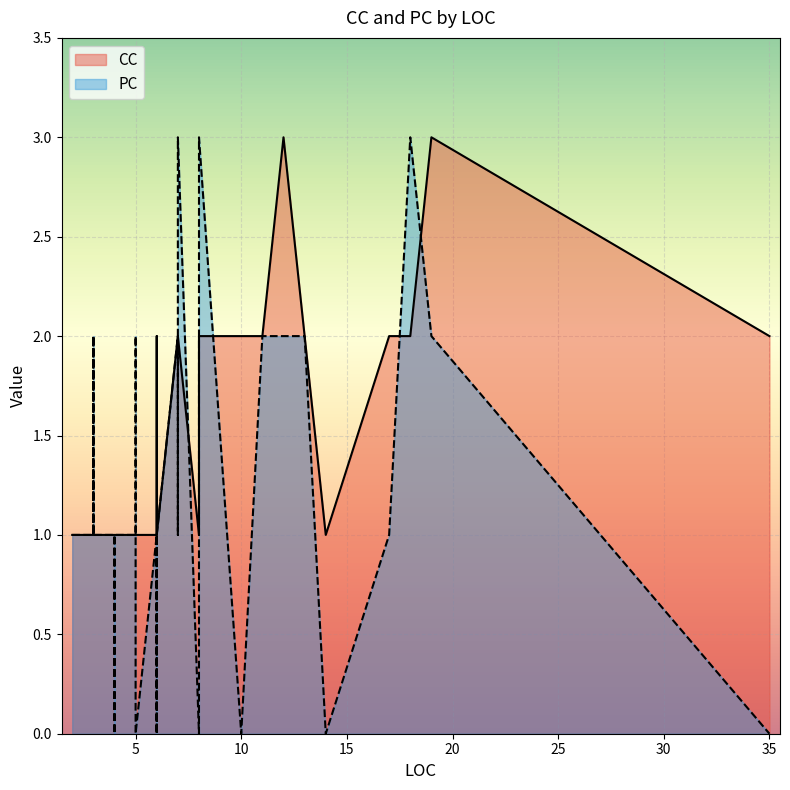

List the labels in order of CC value, smallest first.

5, 5, 6, 4, 4, 4, 3, 3, 3, 3, 3, 3, 2, 6, 4, 3, 3, 3, 4, 5, 14, 8, 4, 6, 3, 17, 7, 11, 6, 7, 10, 35, 18, 6, 8, 8, 7, 13, 19, 12